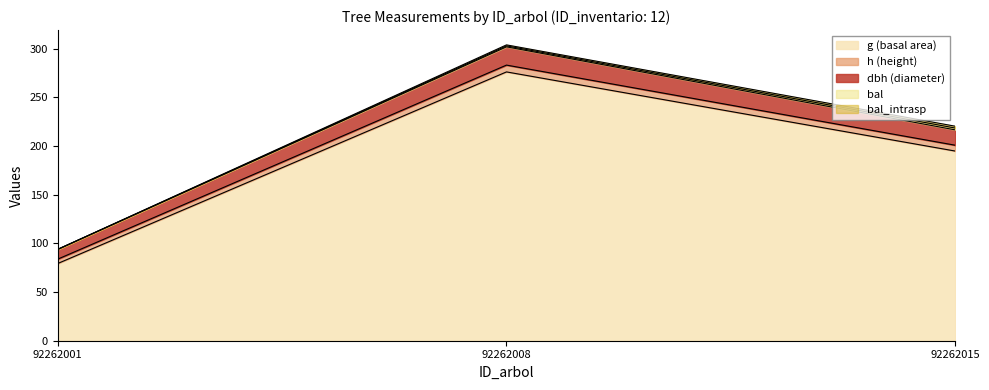

What is the average value of the g series?

183.4